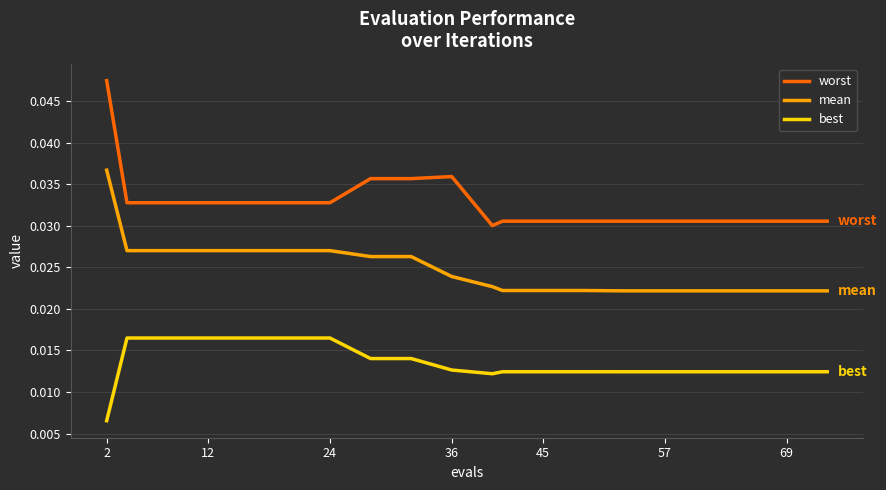

Rank the series by their maximum value, from lowest to highest.

best, mean, worst